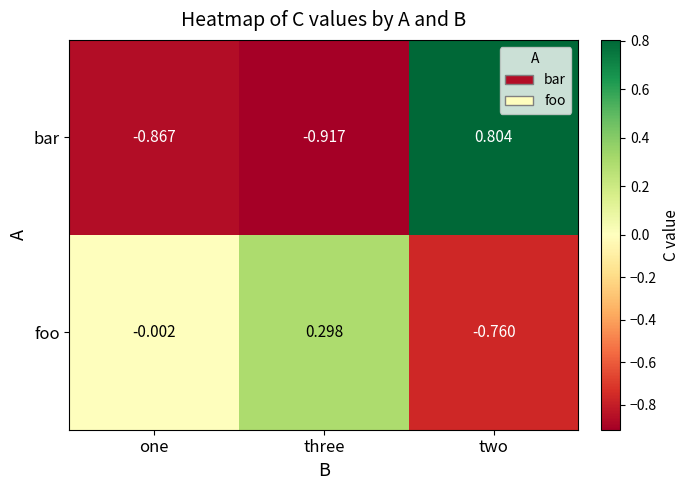

Where is bar nearest to the value 0?

two